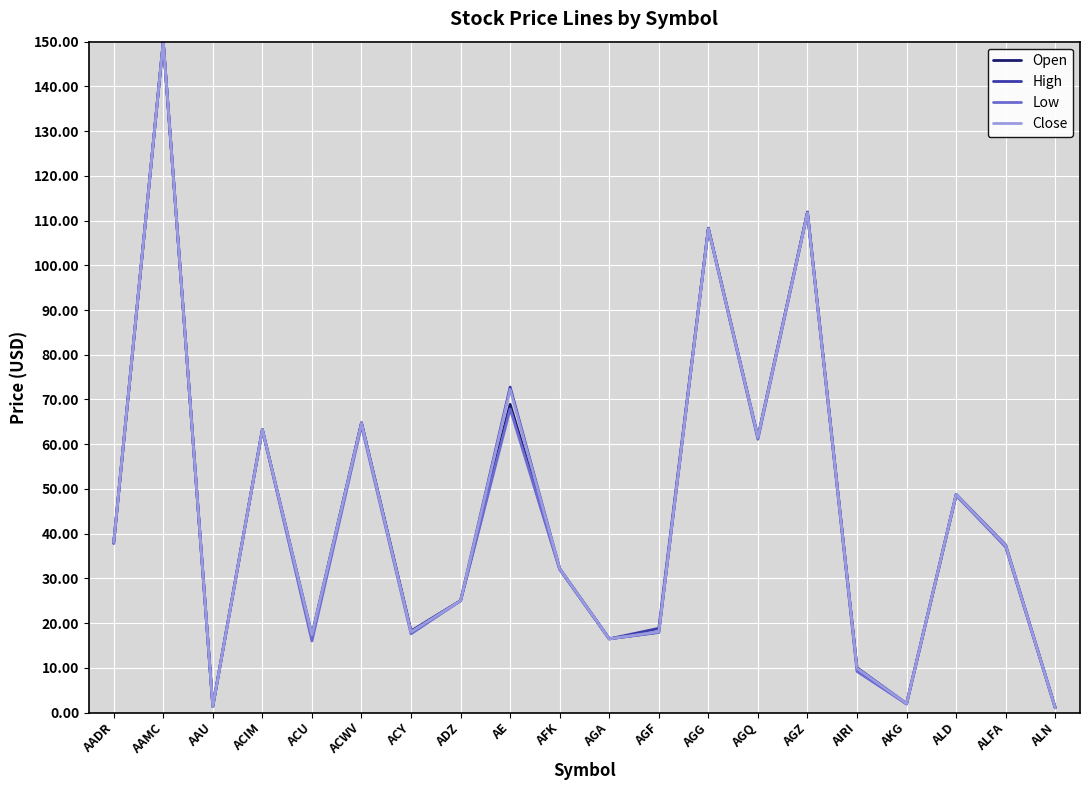

What position from the right is ALD?

3